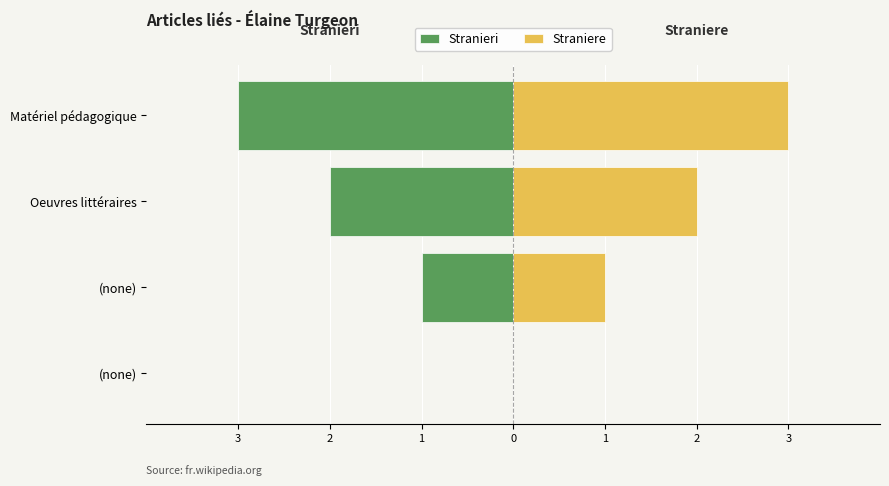

What is the difference between the Stranieri values at Oeuvres littéraires and (none)?

2